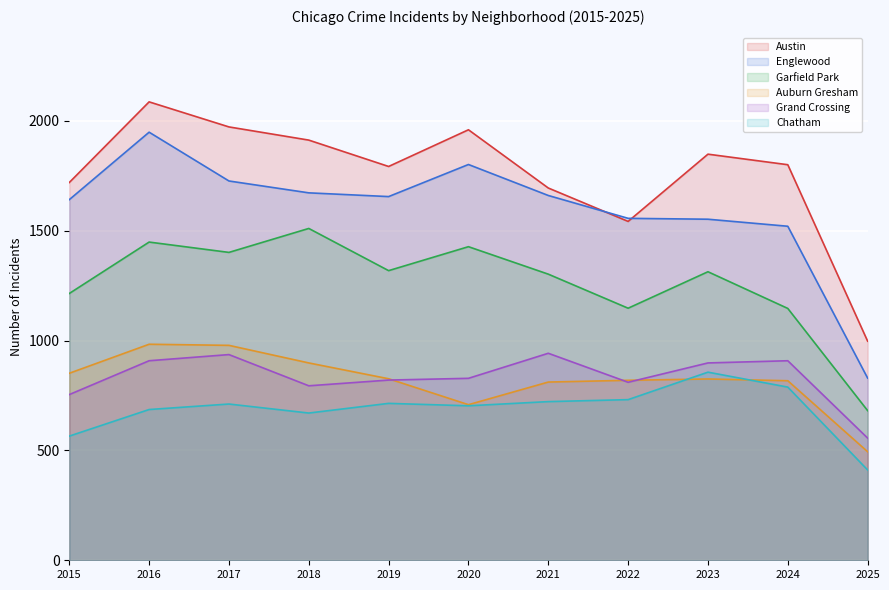

True or false: Englewood and Garfield Park cross at least once.

False